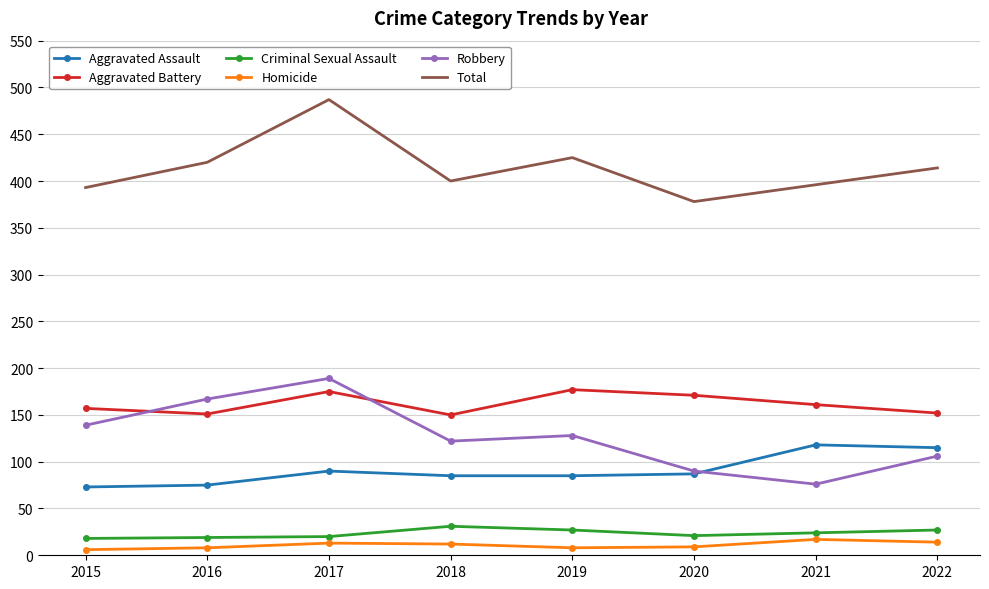

What are all the series names shown in the legend?

Aggravated Assault, Aggravated Battery, Criminal Sexual Assault, Homicide, Robbery, Total